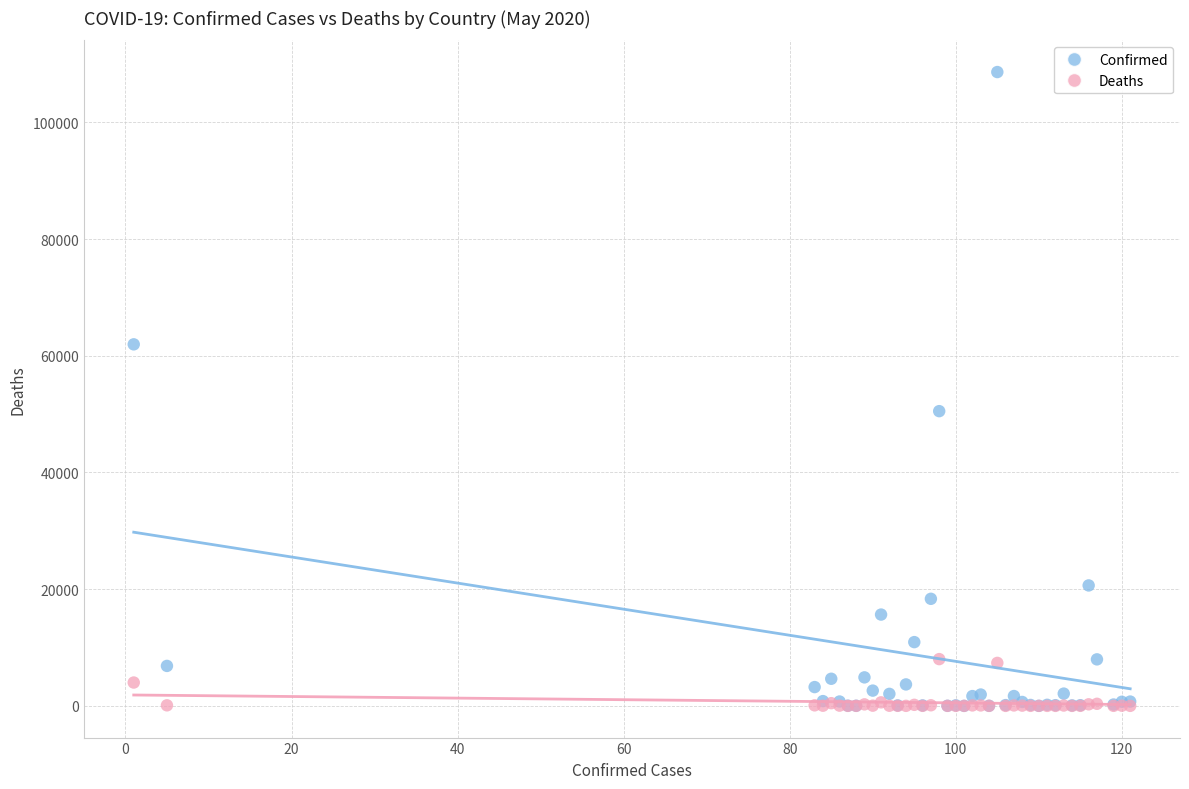

In the Confirmed series, what Y value is closest to 54313?

50509